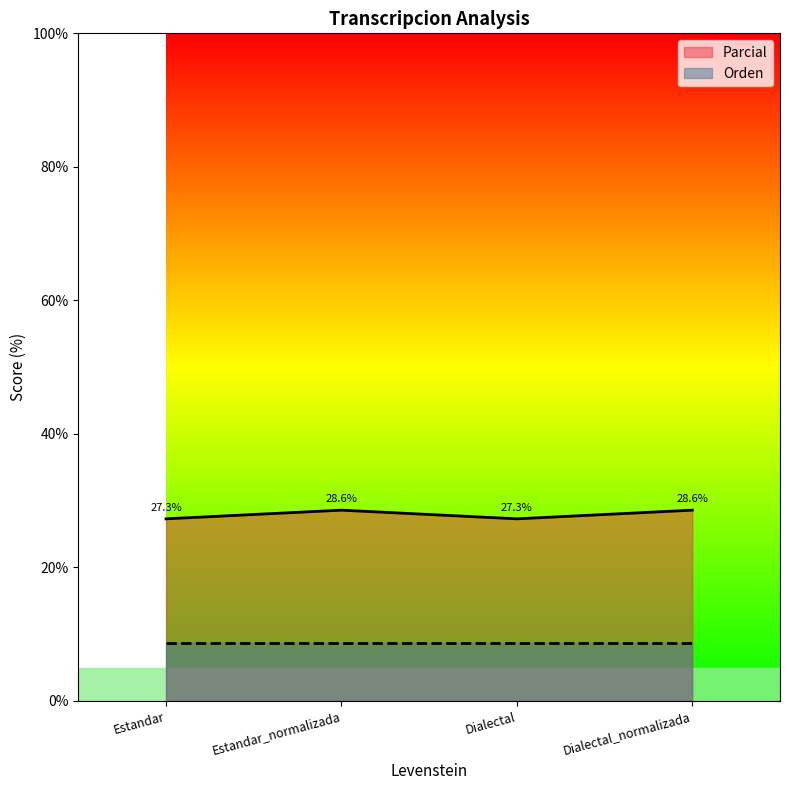

Between Estandar_normalizada and Dialectal, which is larger?

Estandar_normalizada